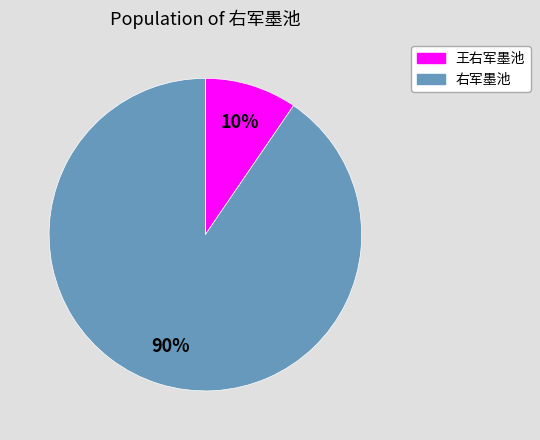

Is there any slice that represents more than half of the pie?

Yes